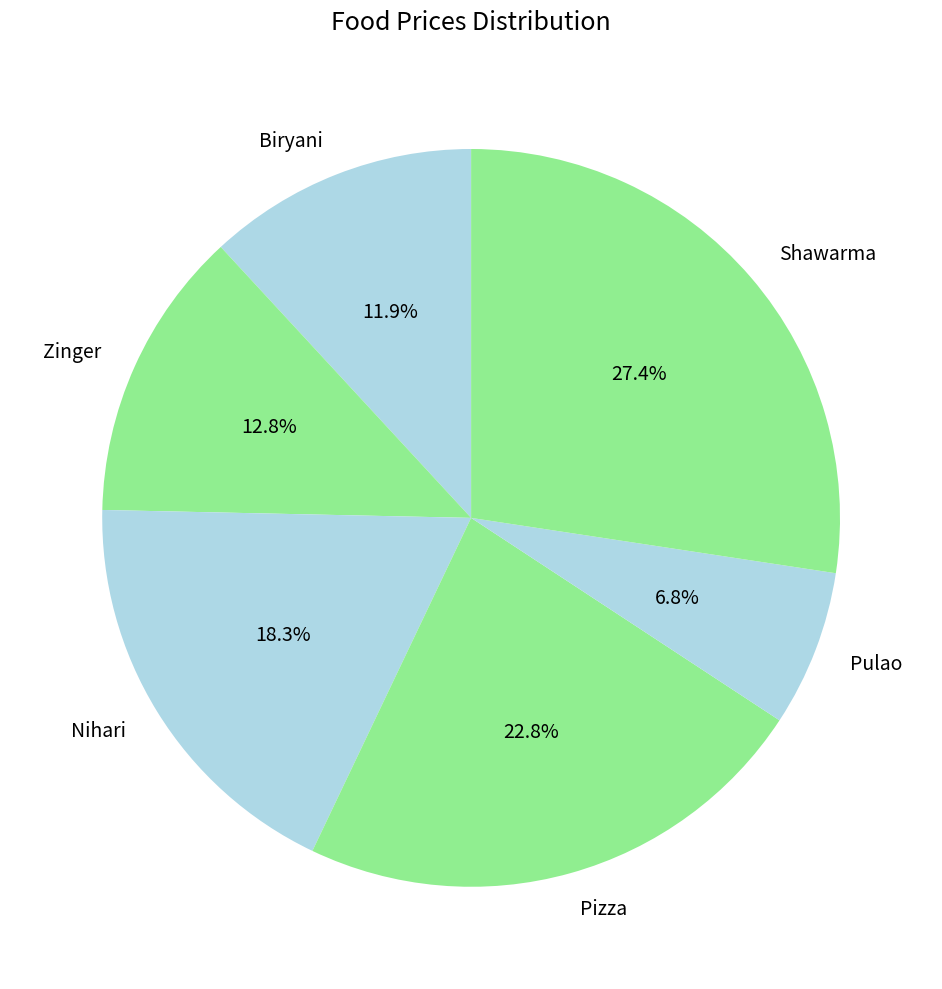

Do Nihari and Shawarma together represent more than half of the pie?

No